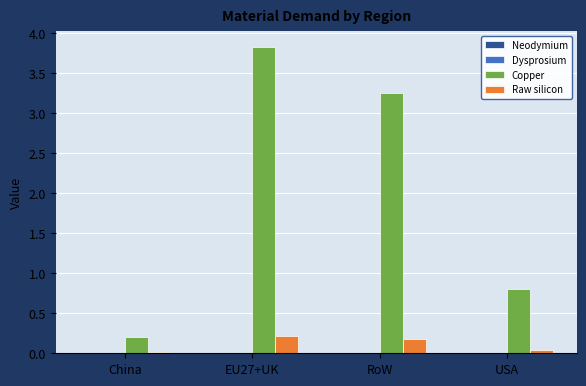

What is the approximate value of Copper at China?

0.2